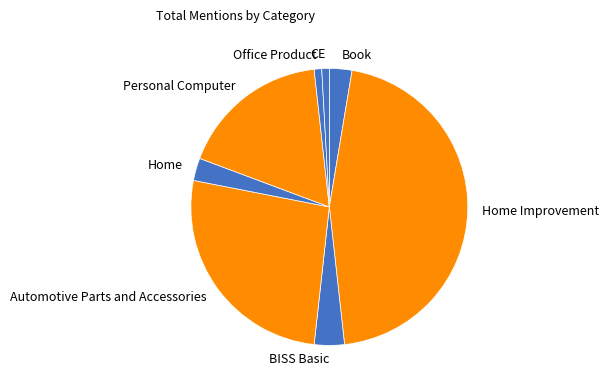

How many slices are in this pie chart?

8